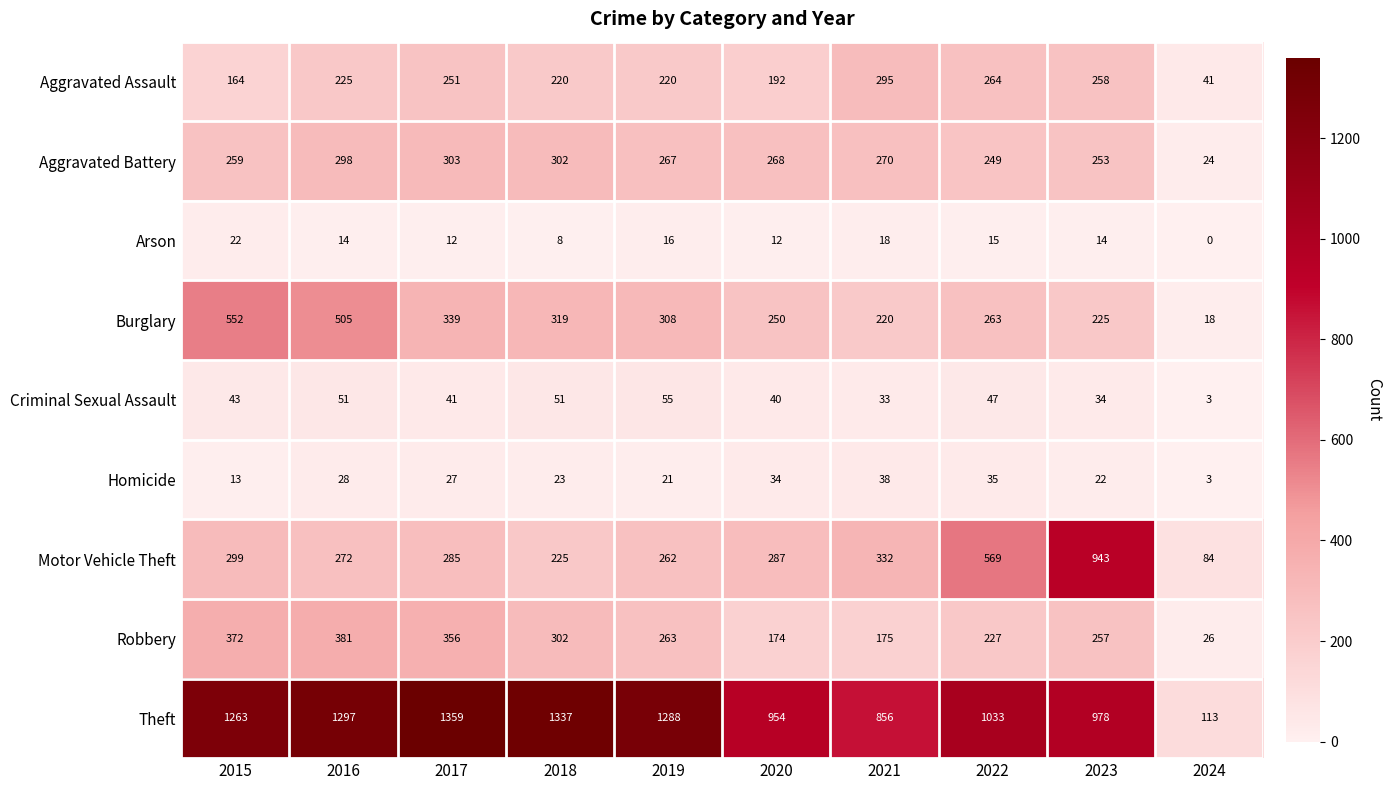

What is the approximate value of Robbery at 2024, to the nearest 10?

30